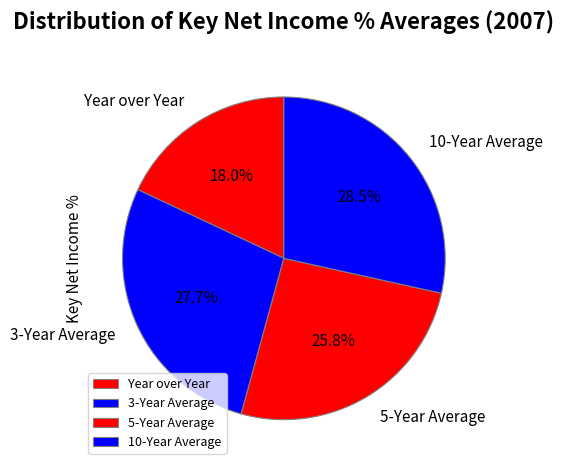

Does any single category account for the majority?

No